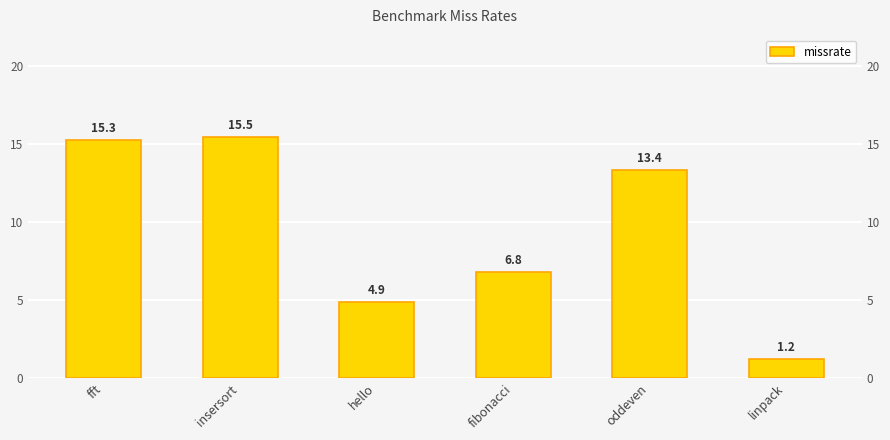

What is the difference between the values at fft and hello?

10.4